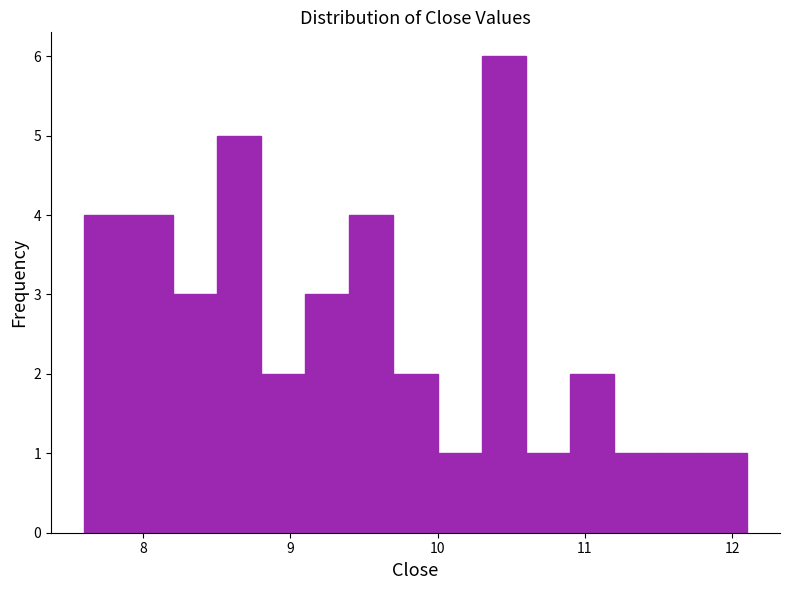

Read against the x-axis, roughly where is the centre of the tallest bar?

10.5